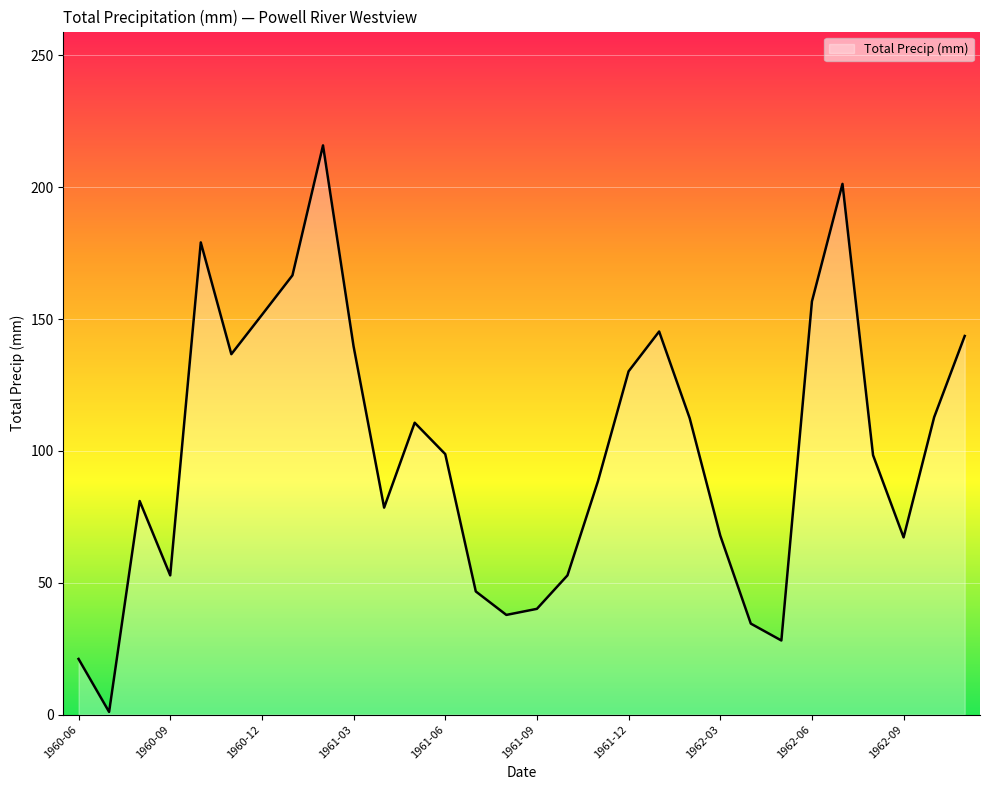

What is the greatest value displayed?

215.9